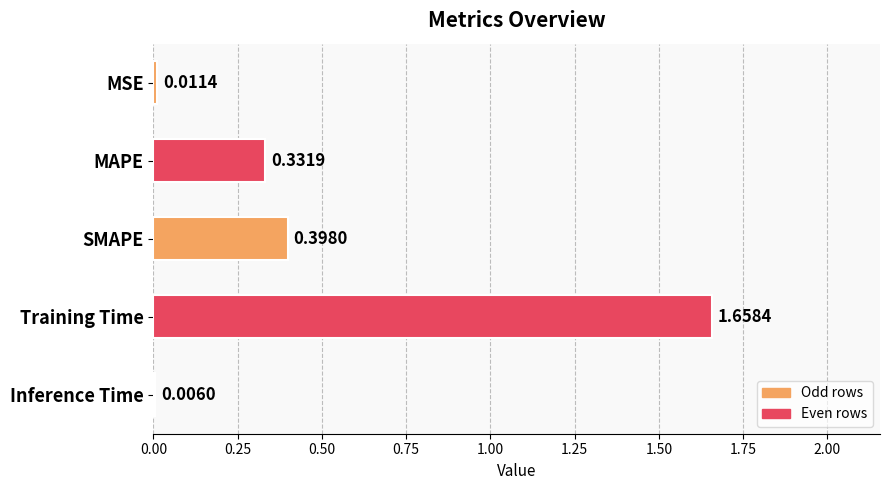

Which category has the highest value across all series?

Training Time